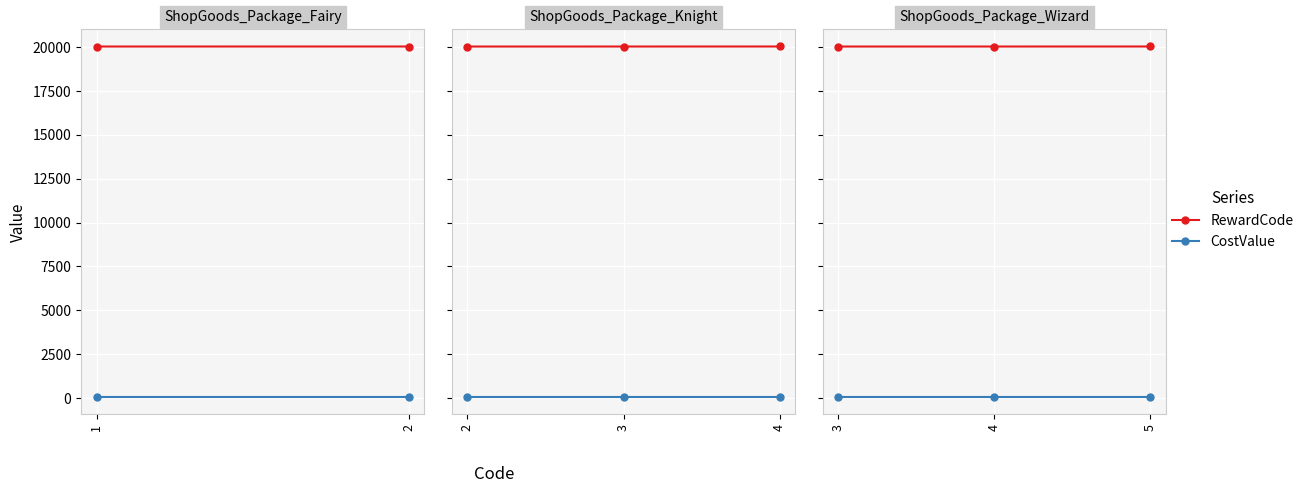

What is the lowest value of the CostValue series?

100